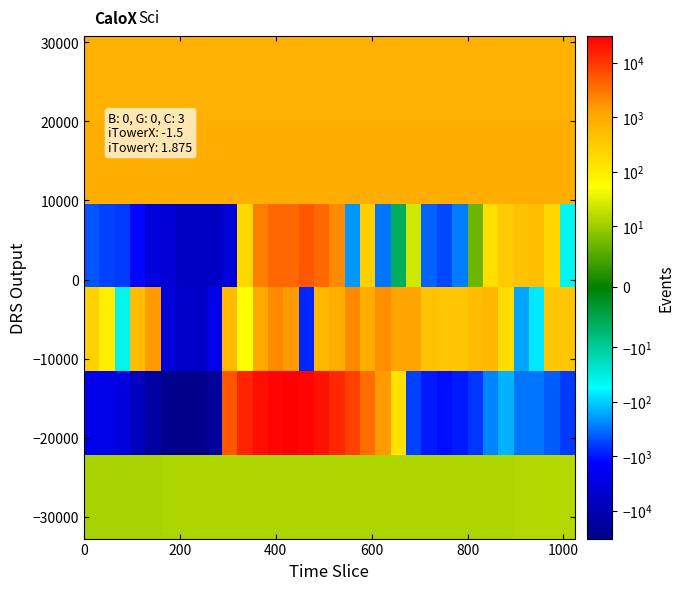

How many categories are shown in the chart?

32